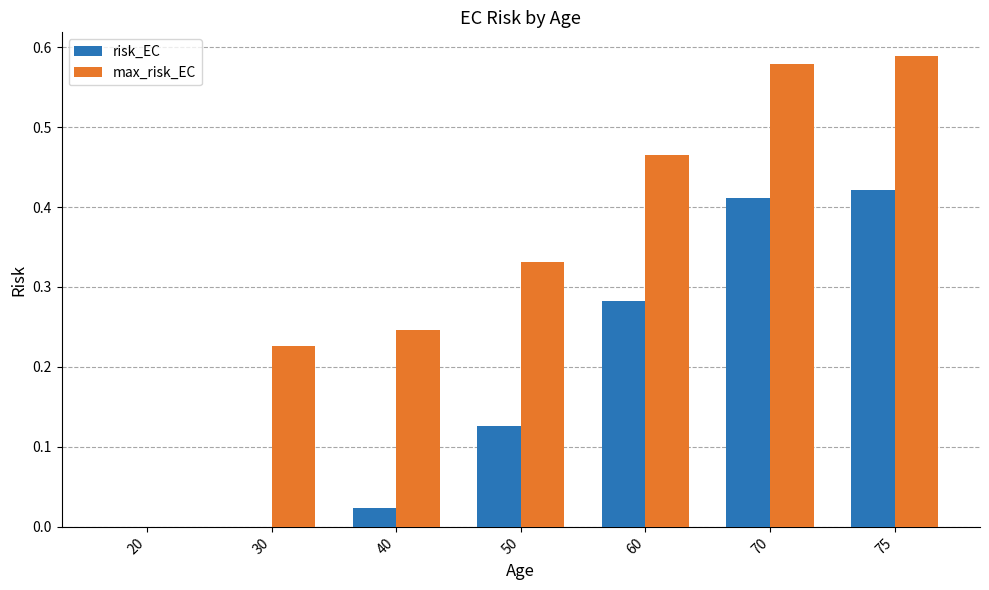

Is the value of max_risk_EC at 40 greater than the value of risk_EC at 30?

Yes